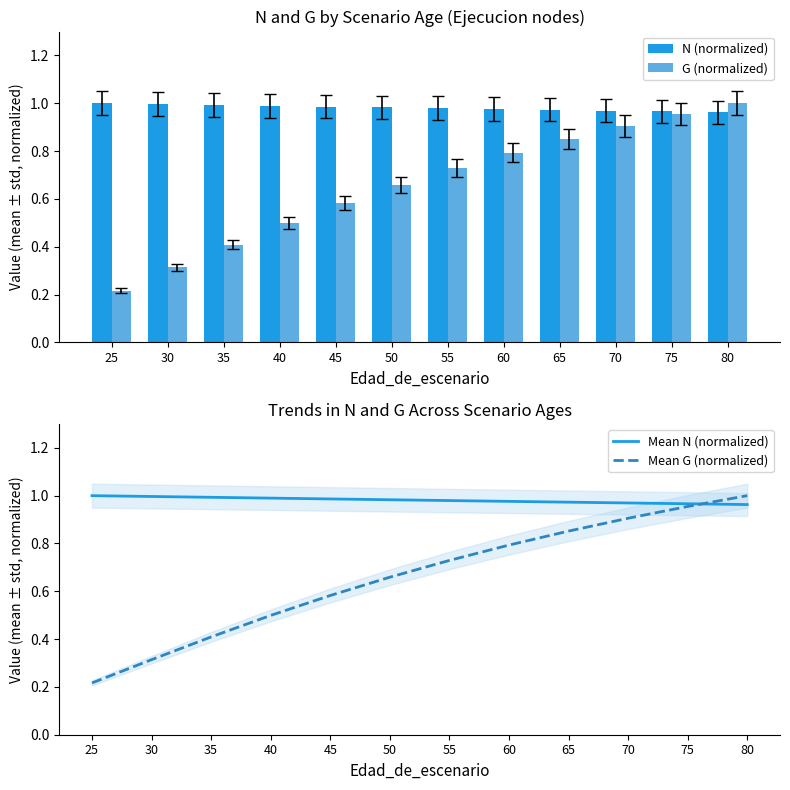

Read the G (normalized) value at 70.

0.9